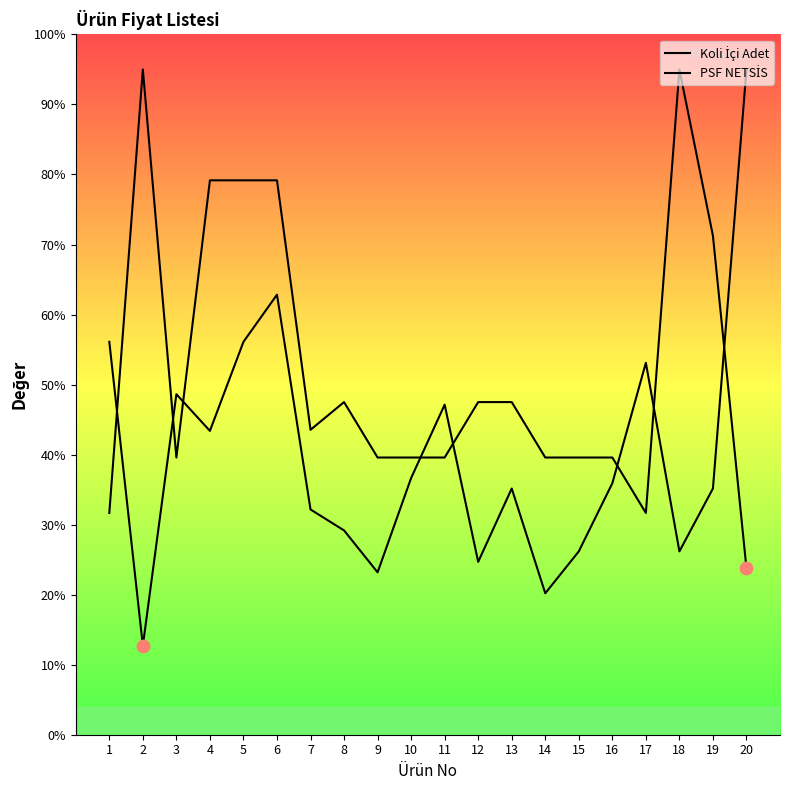

Is the value of PSF NETSİS at 14 greater than the value of Koli İçi Adet at 10?

No